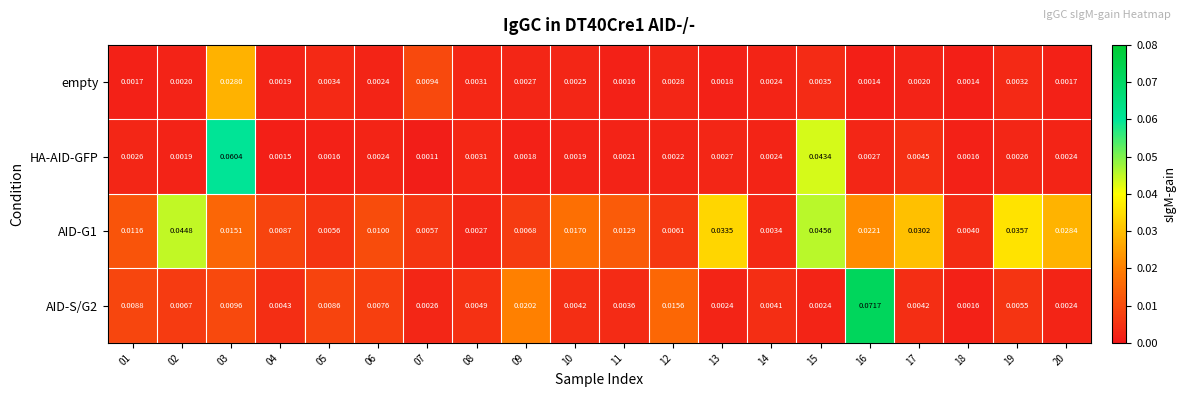

Is the value of AID-S/G2 at 02 greater than the value of empty at 15?

Yes